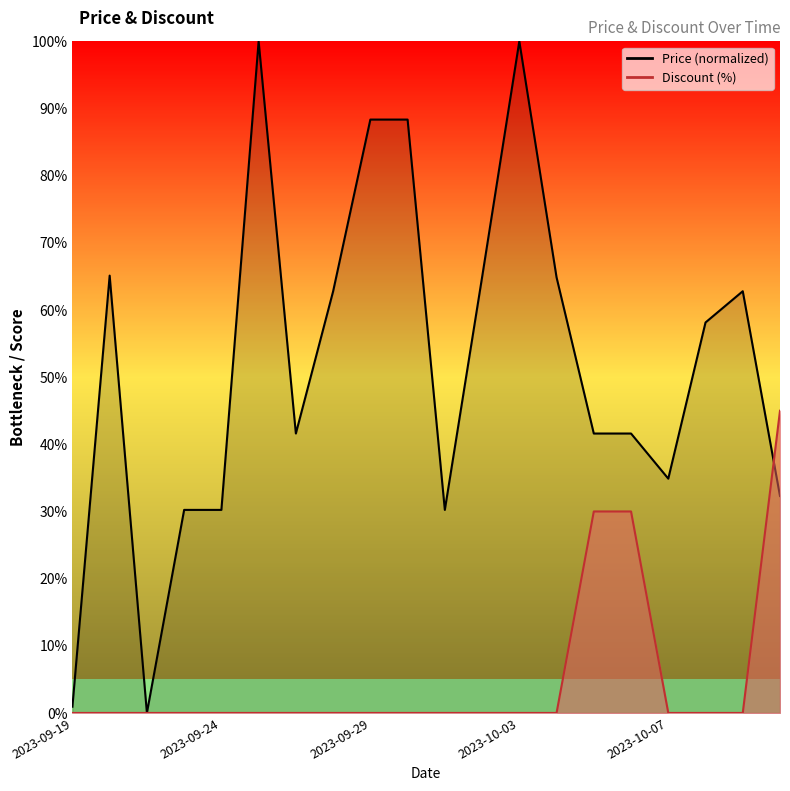

Which has a higher value, 2023-09-24 or 2023-10-01?

2023-09-24